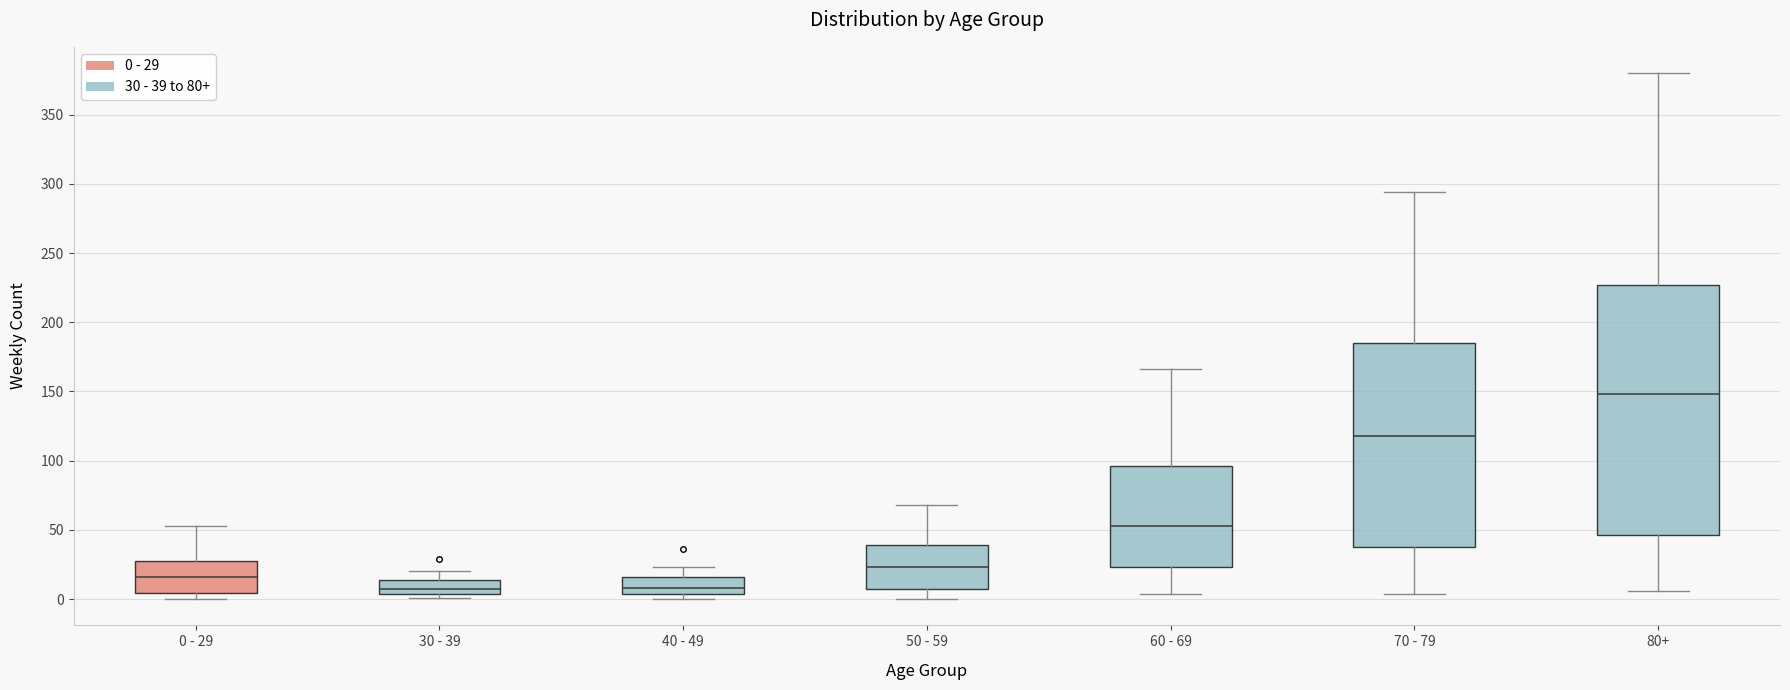

Where is the upper edge of the box for 60 - 69 on the y-axis? The values are not printed on the chart, so give them approximately, as read against the axis.

95